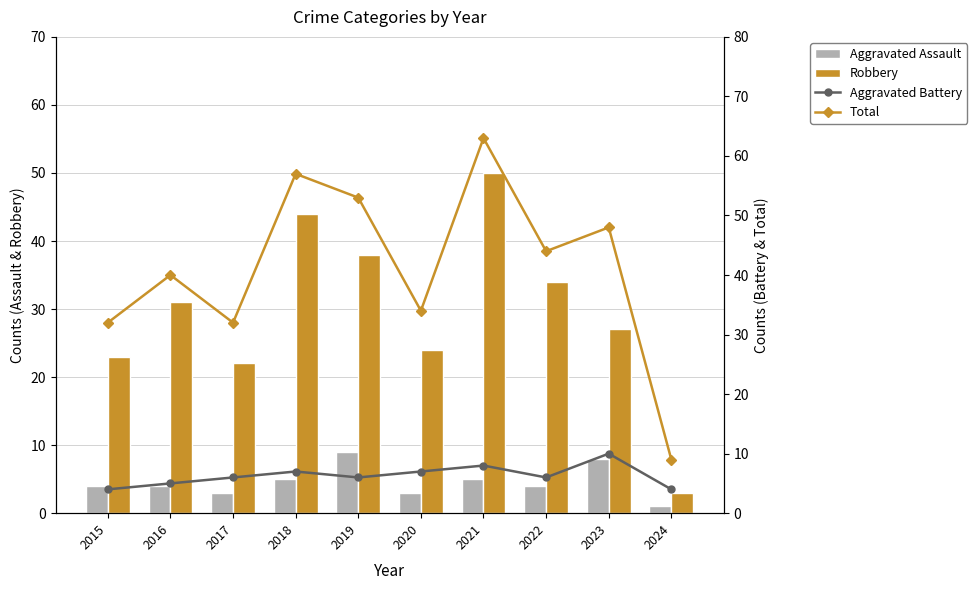

At 2020, list the series in order from smallest to largest.

Aggravated Assault, Aggravated Battery, Robbery, Total